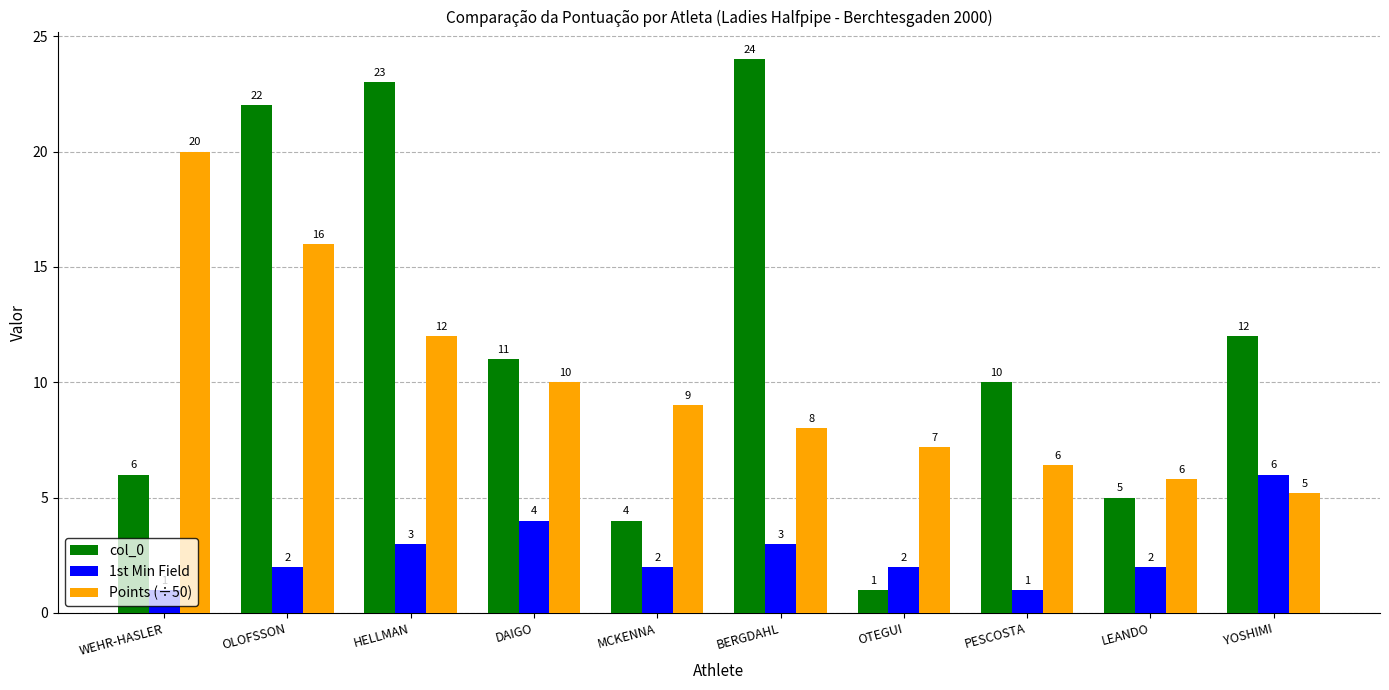

True or false: Points (÷50) has a value of 8.0 at BERGDAHL.

True